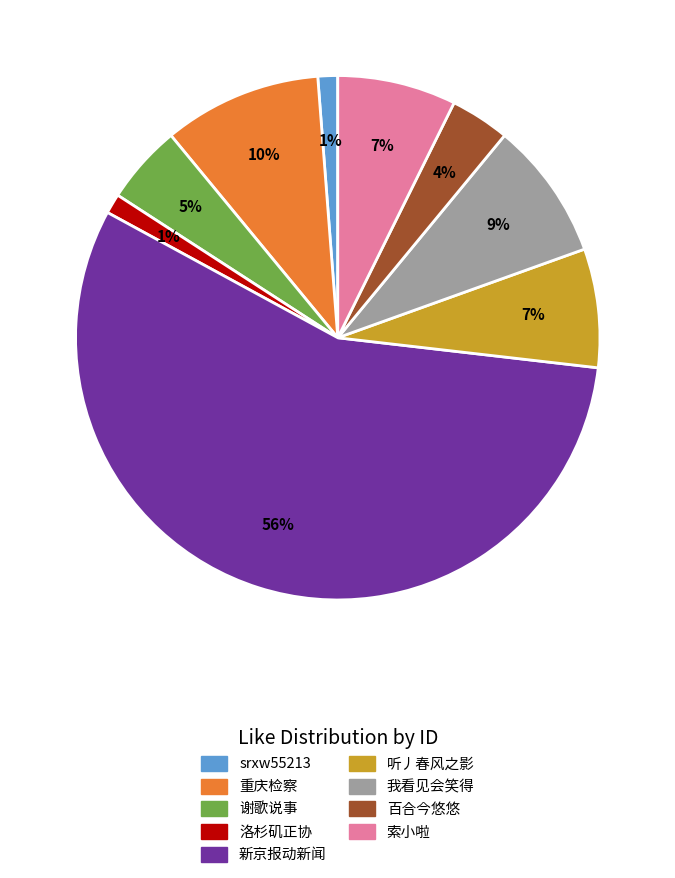

What percentage is the 百合今悠悠 slice, to the nearest percent?

4%